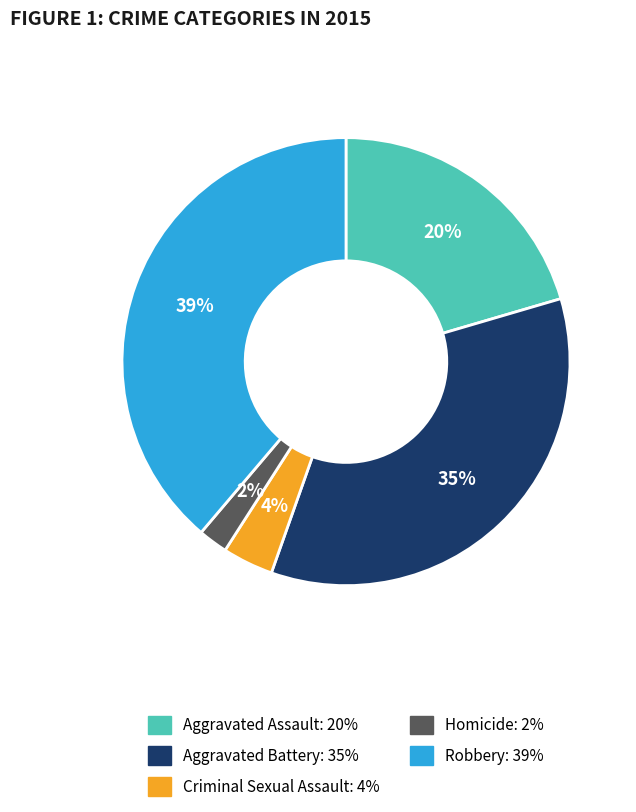

Is the sum of Robbery and Aggravated Assault greater than half?

Yes